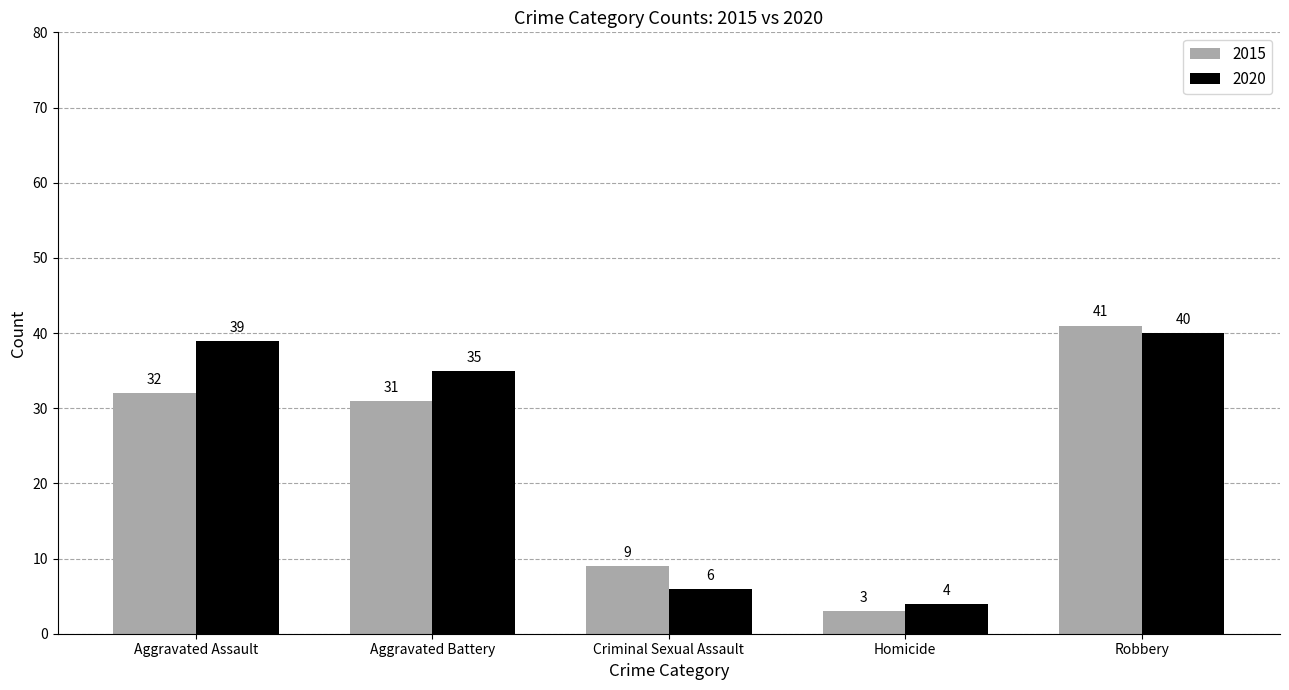

The value of 2015 at Robbery is 22. True or false?

False